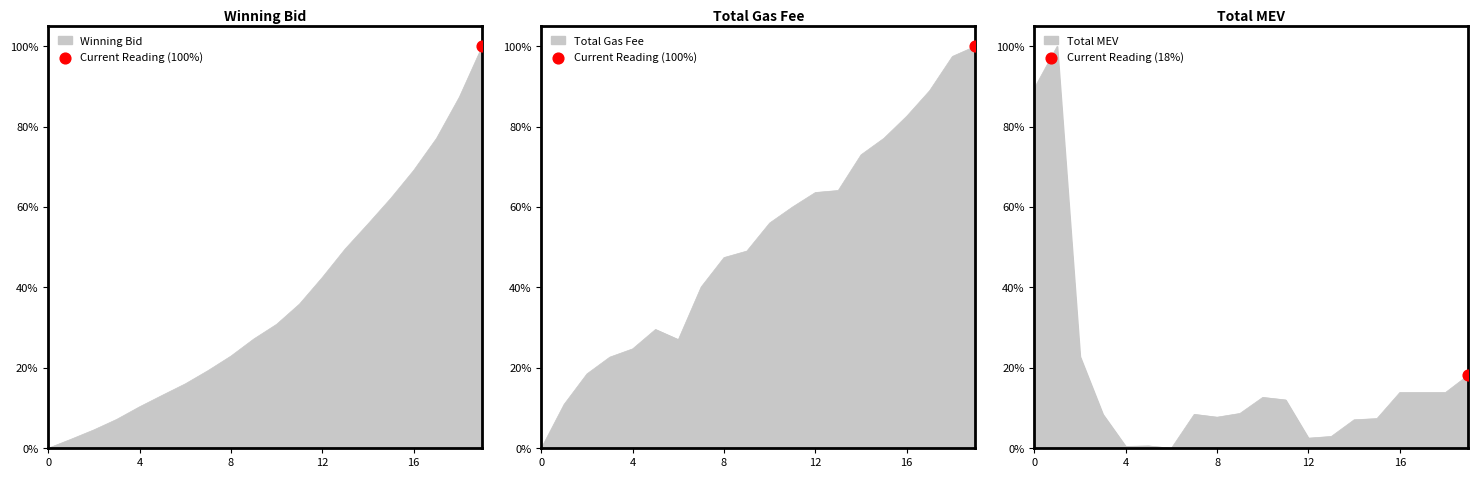

What are all the series names shown in the legend?

winning_bid, total_gas_fee, total_mev